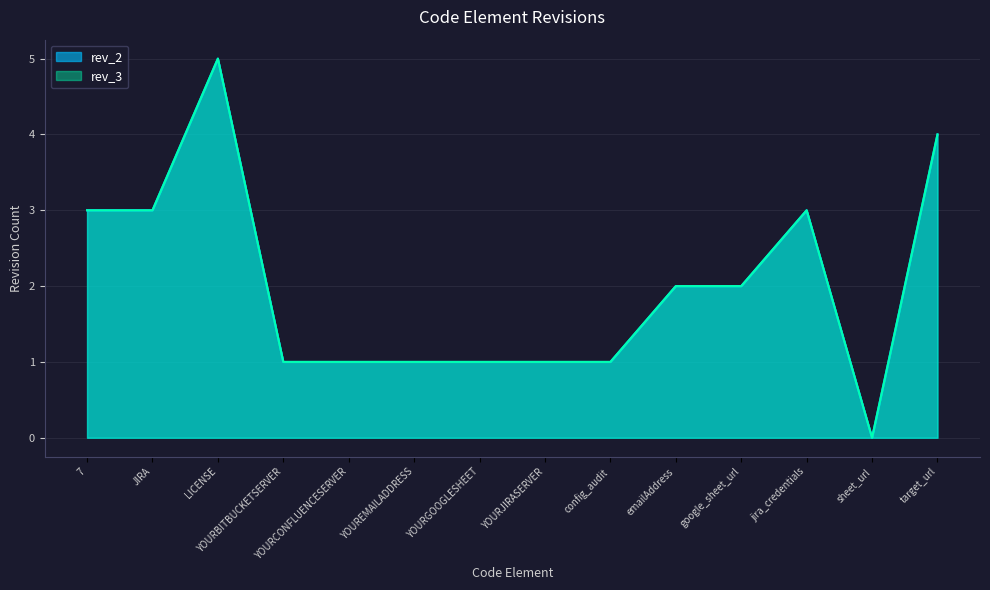

True or false: rev_2 and rev_3 cross at least once.

False